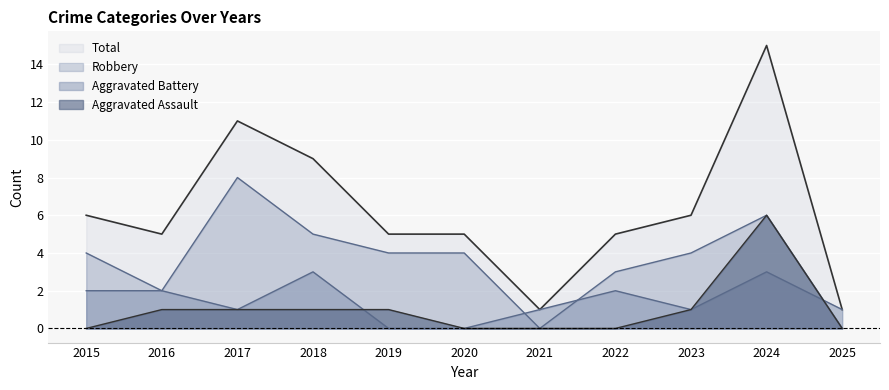

How many lines are shown in the chart?

4